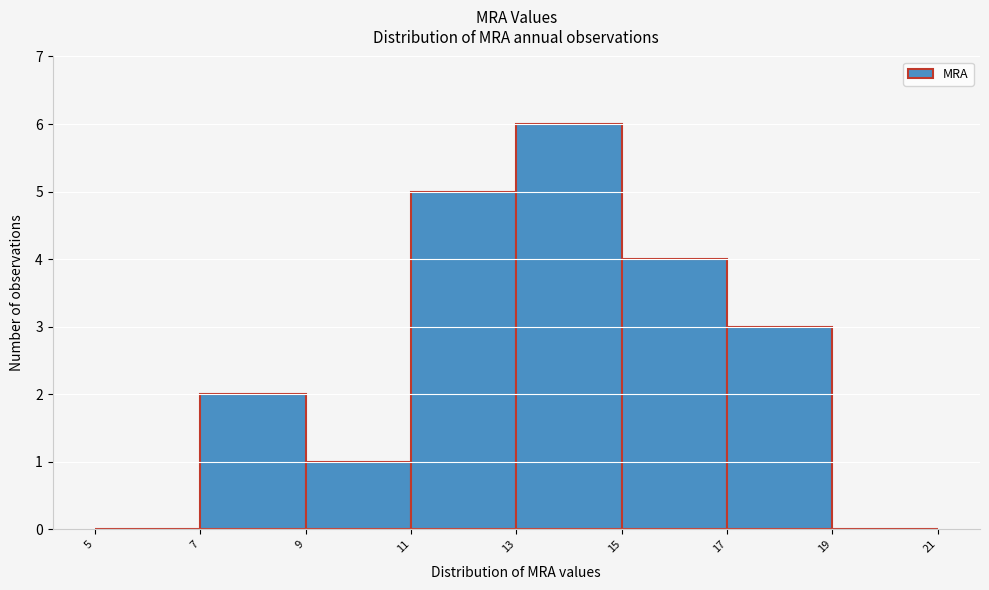

Reading left to right, list every bar in this chart as the range it spans on the x-axis followed by its height. The values are not printed on the chart, so give them approximately, as read against the axis.

5 to 7: 0
7 to 9: 2
9 to 11: 1
11 to 13: 5
13 to 15: 6
15 to 17: 4
17 to 19: 3
19 to 21: 0